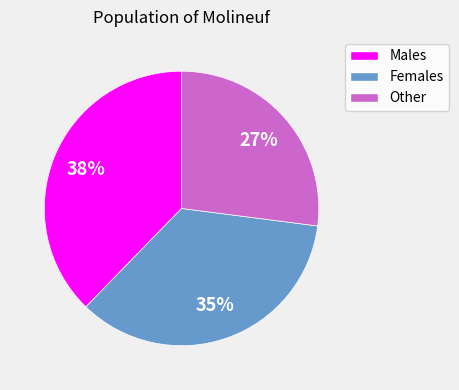

To the nearest percent, what is the difference between the largest and smallest slice percentages?

11%